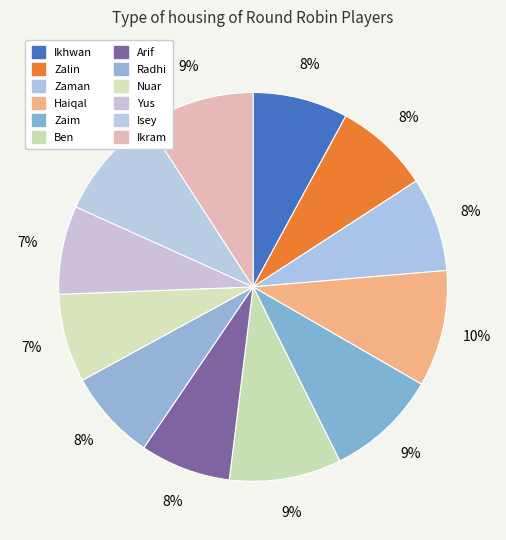

How many slices are in this pie chart?

12